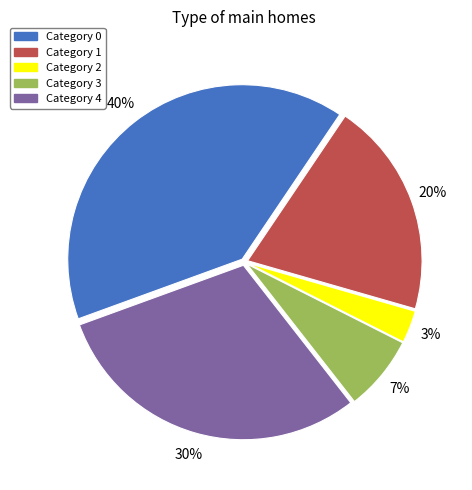

To the nearest percent, what is the difference between the largest and smallest slice percentages?

37%